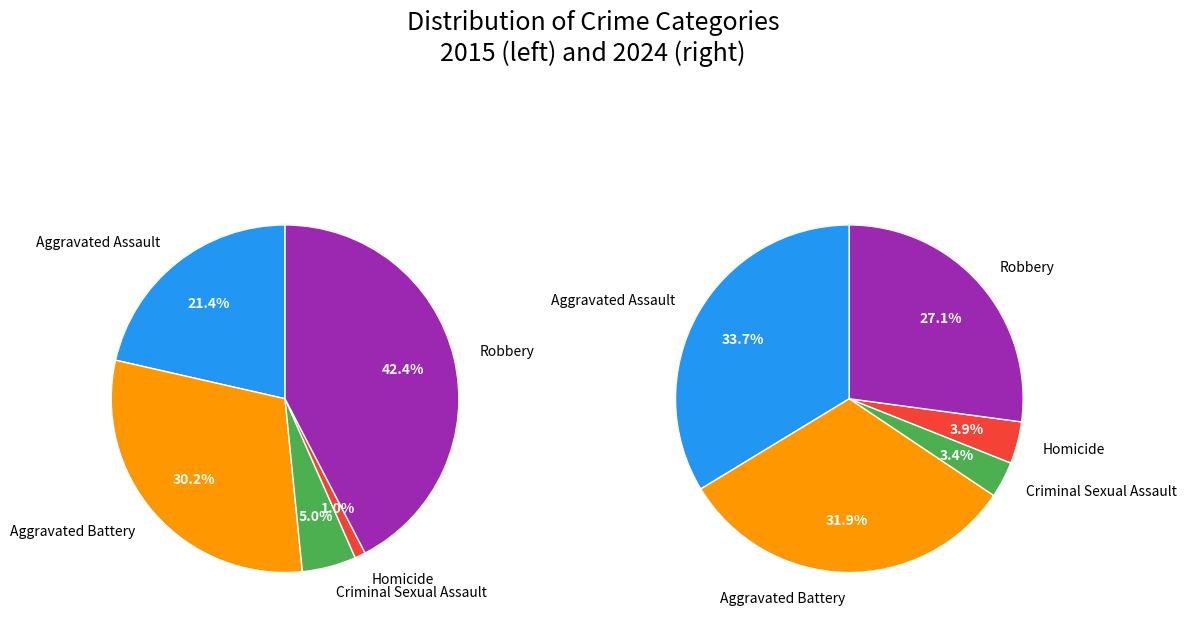

Is it true that values_2015 is 21% of the pie?

True